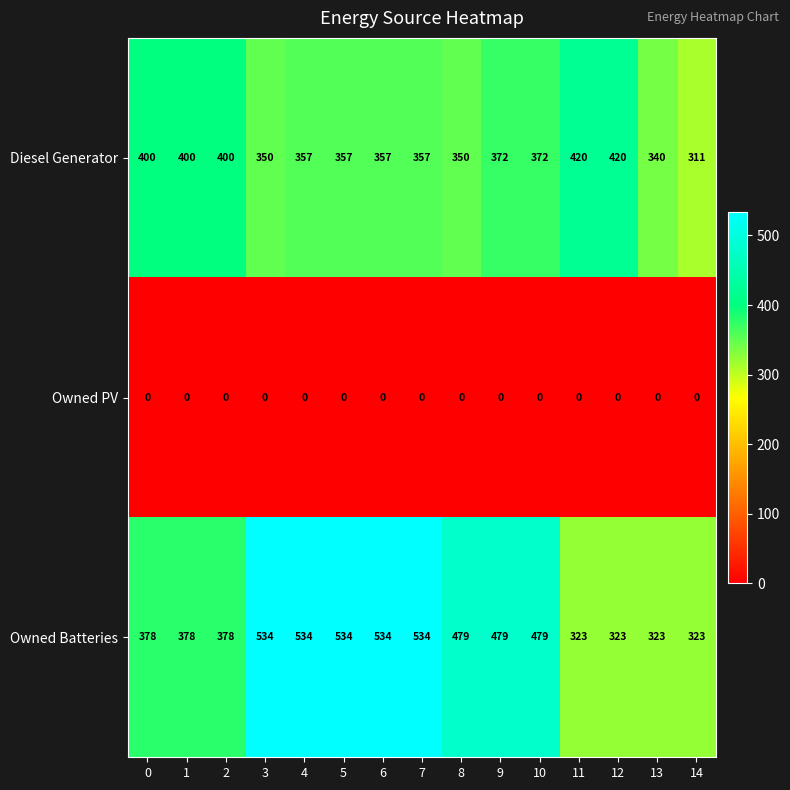

True or false: Diesel Generator has a value of 754 at 12.

False